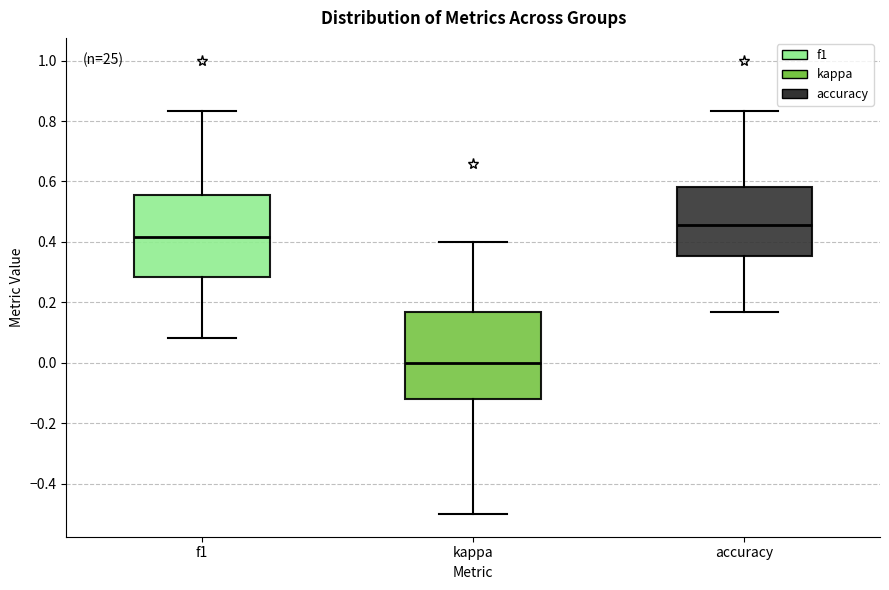

Which box's median line is the lowest?

kappa